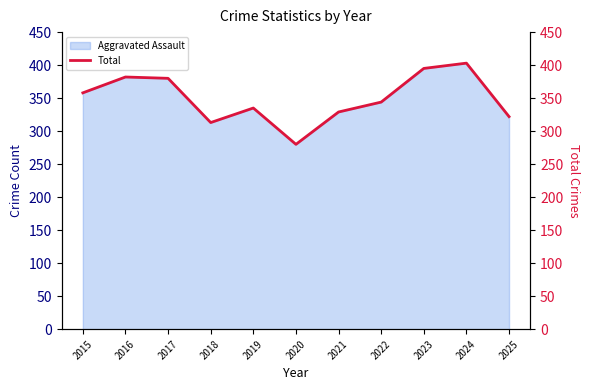

How many data points are above 344?

5